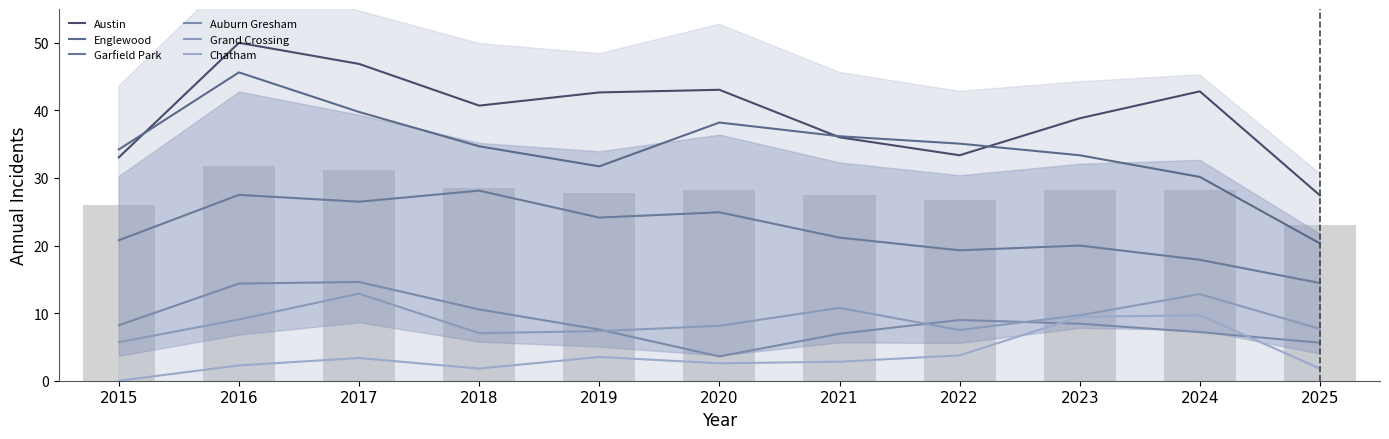

Which category has the highest value in the Auburn Gresham series?

2017